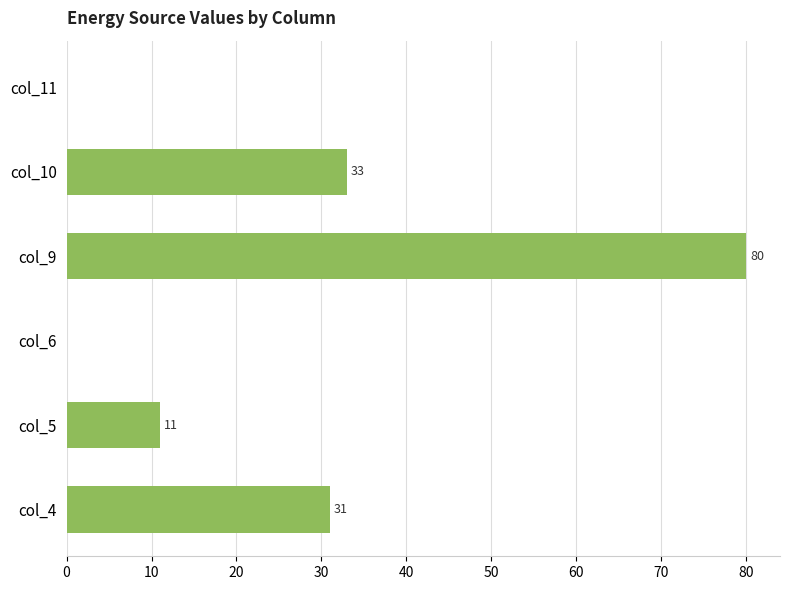

How many distinct data groups are displayed?

1